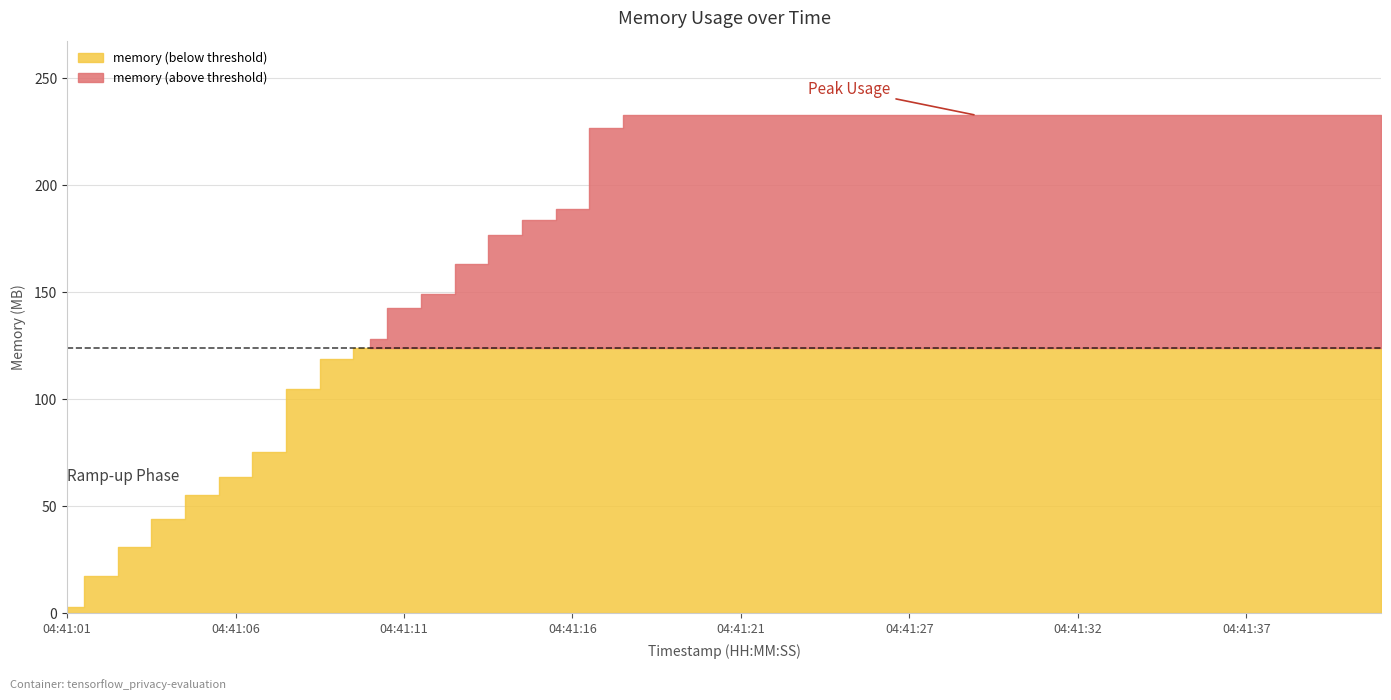

The chart shows a value of 243900416 at 04:41:32. True or false?

True